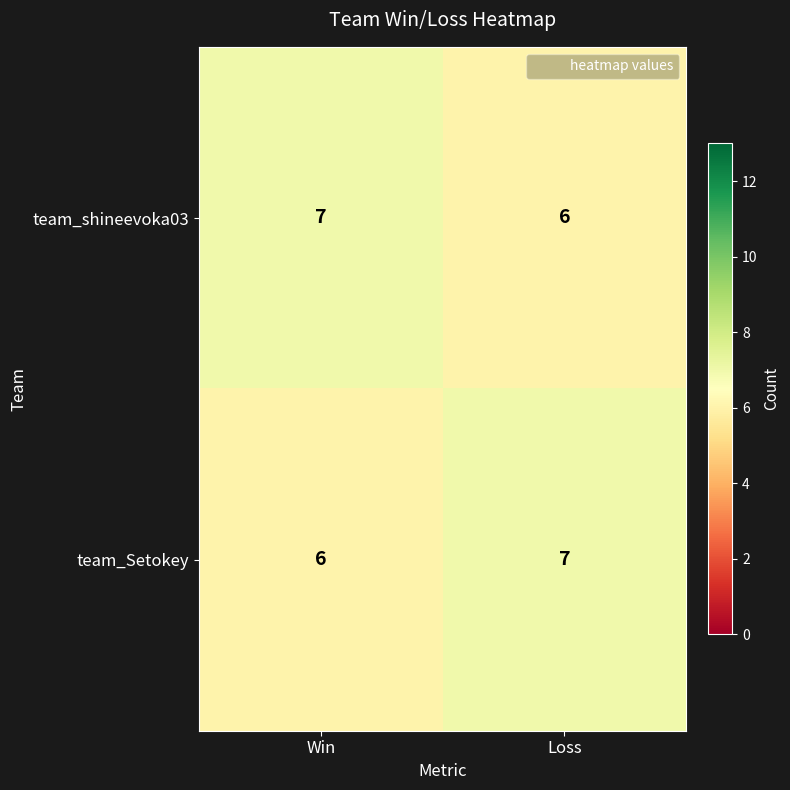

What is the sum of the team_shineevoka03 values at Loss and Win?

13